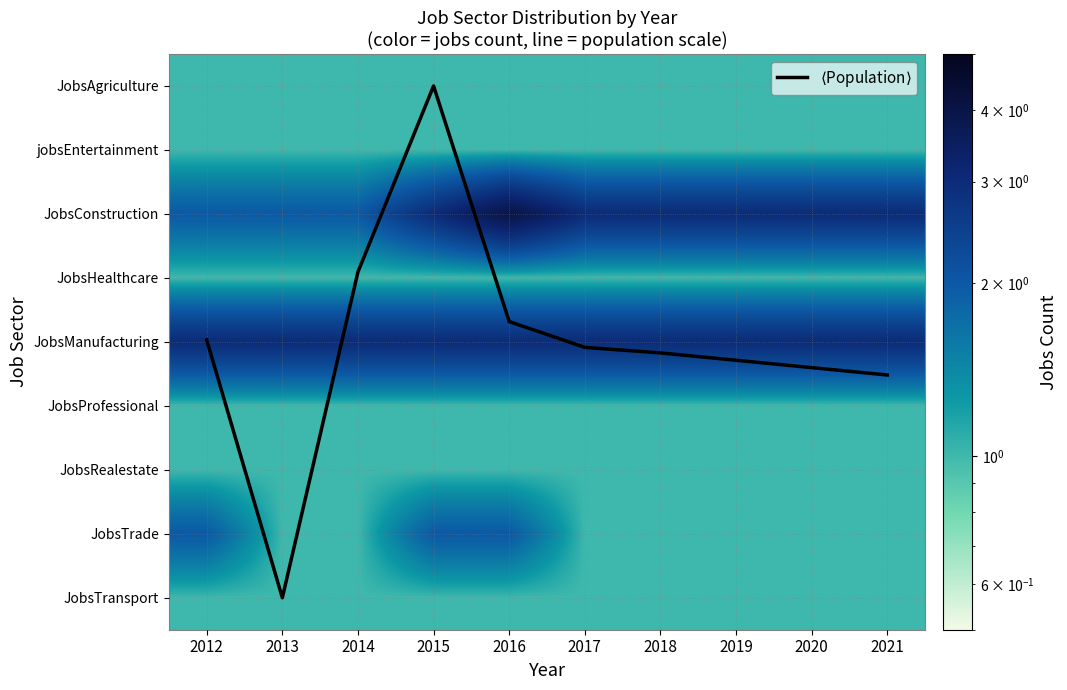

Where is $\langle$Population$\rangle$ nearest to the value 4?

2012